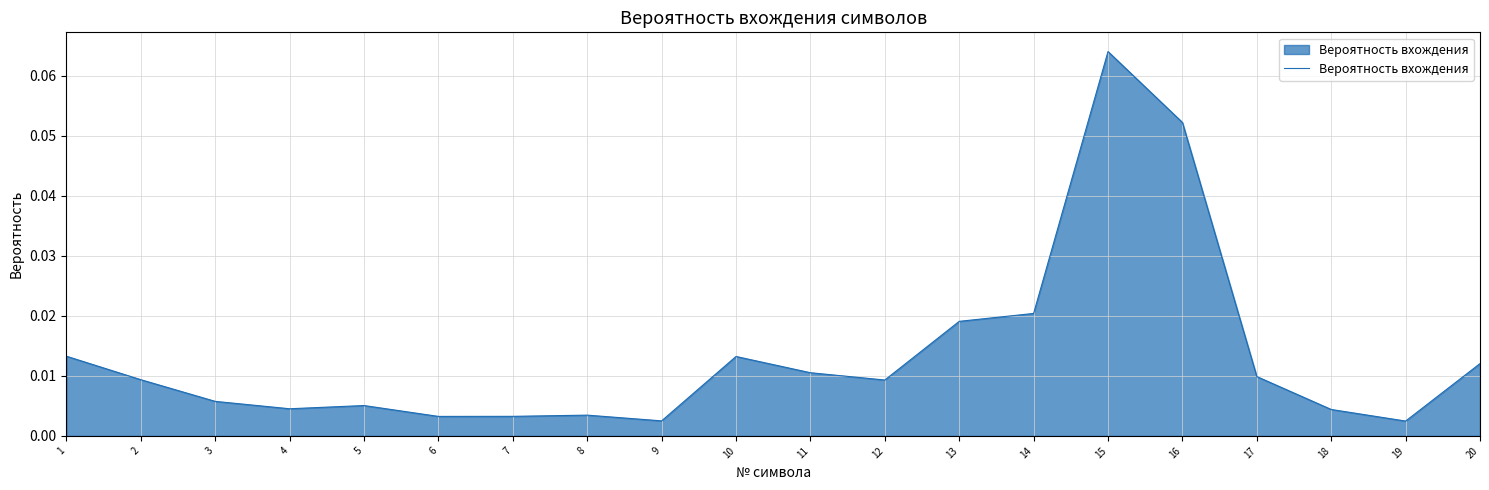

Which label corresponds to the largest value in the chart?

15